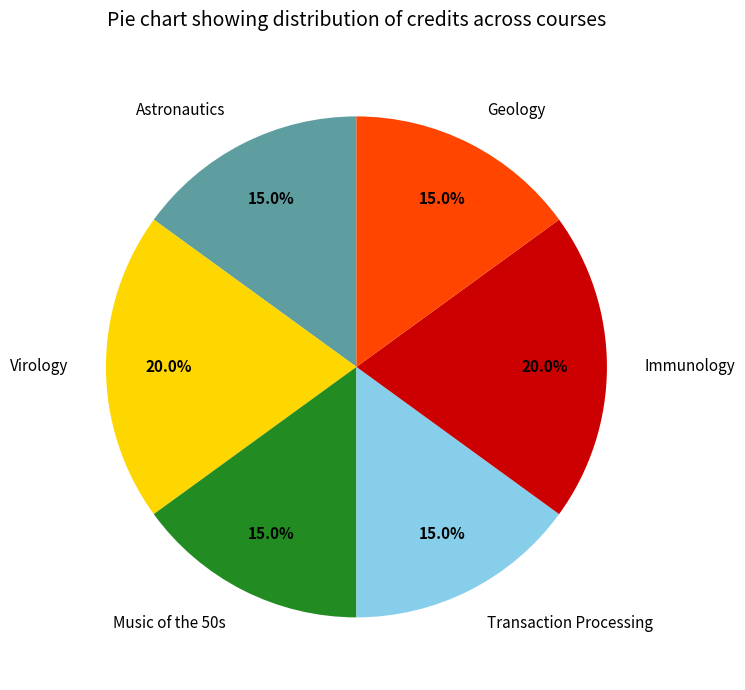

Is there any slice that represents more than half of the pie?

No